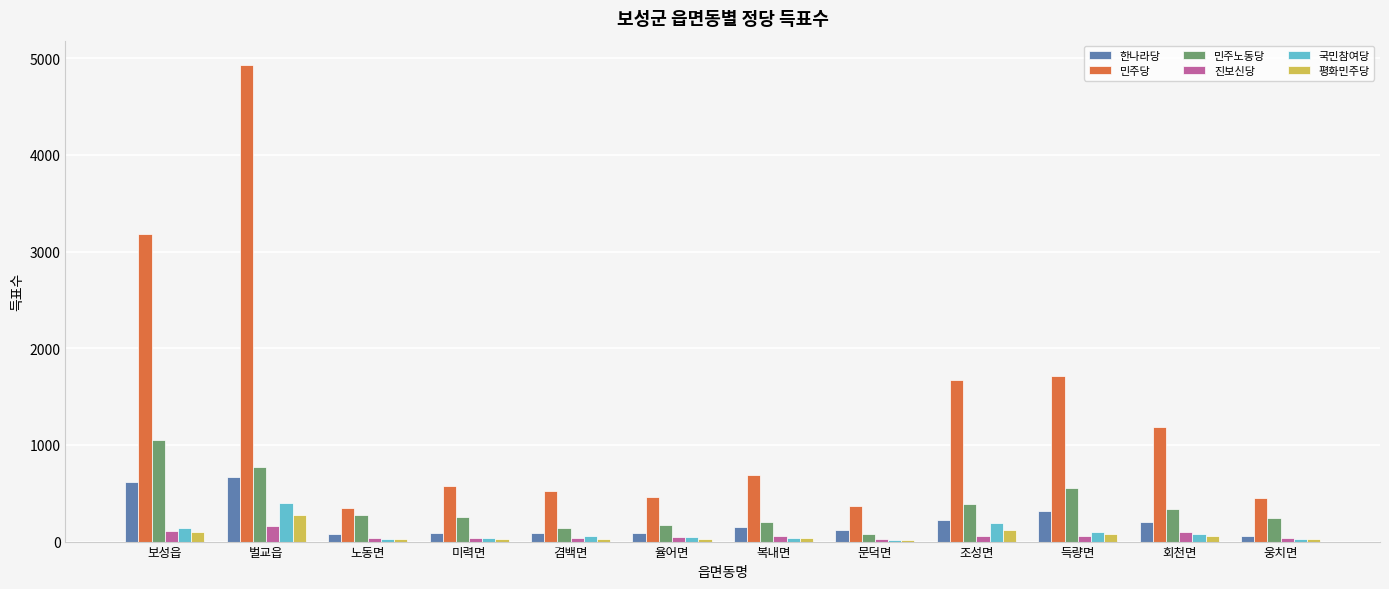

Are the bars grouped side by side (vs. stacked)?

Yes